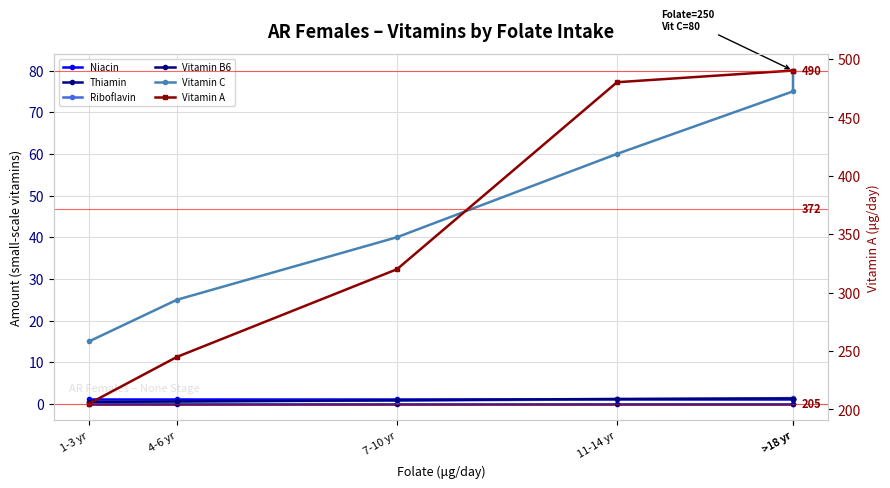

True or false: Thiamin and Vitamin B6 cross at least once.

False